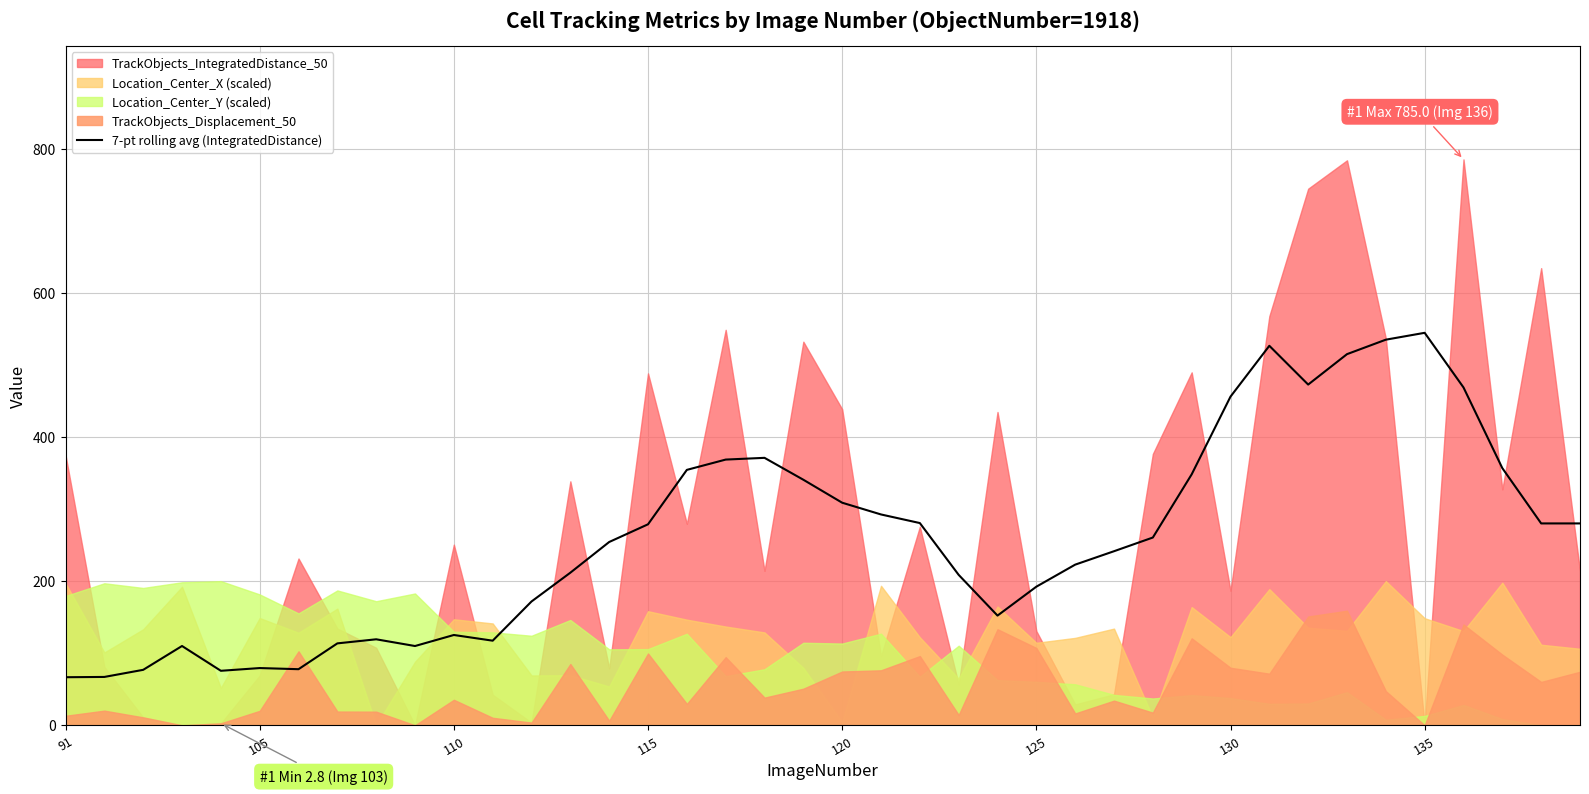

Is it true that 7-pt rolling avg (IntegratedDistance) equals 294.9 at 130?

False